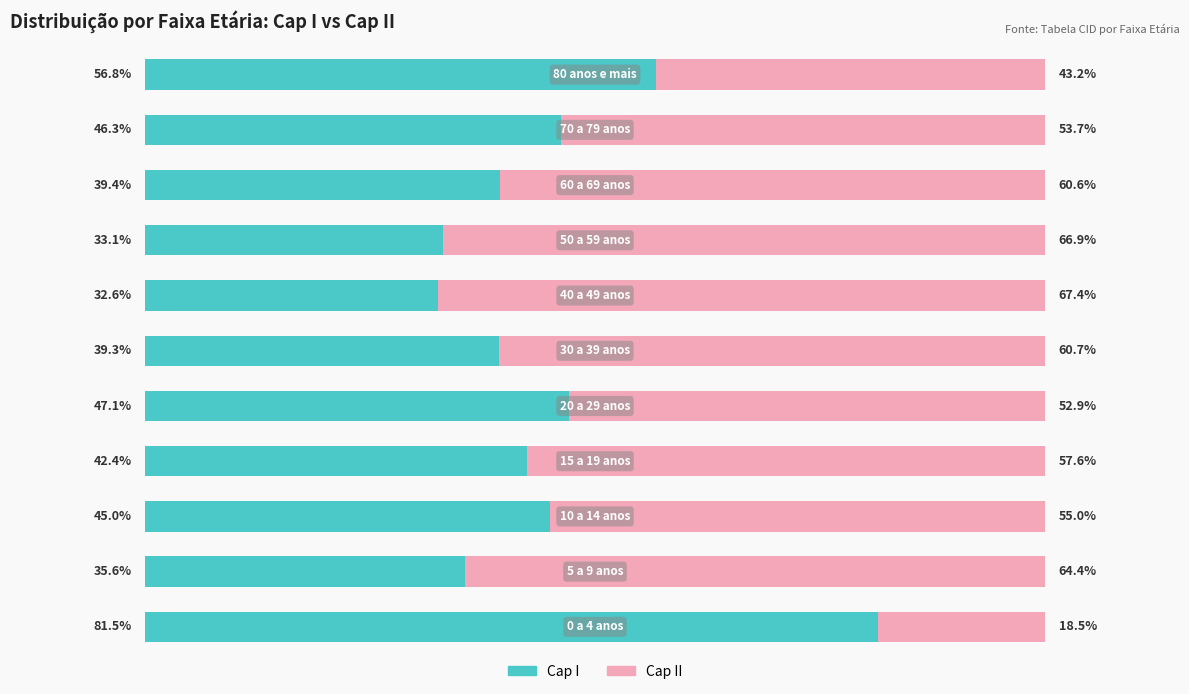

Reading left to right, transcribe all the data shown in this chart.

Cap I: 0=81.5	1=35.6	2=45.0	3=42.4	4=47.1	5=39.3	6=32.6	7=33.1	8=39.4	9=46.3	10=56.8
Cap II: 0=18.5	1=64.4	2=55.0	3=57.6	4=52.9	5=60.7	6=67.4	7=66.9	8=60.6	9=53.7	10=43.2